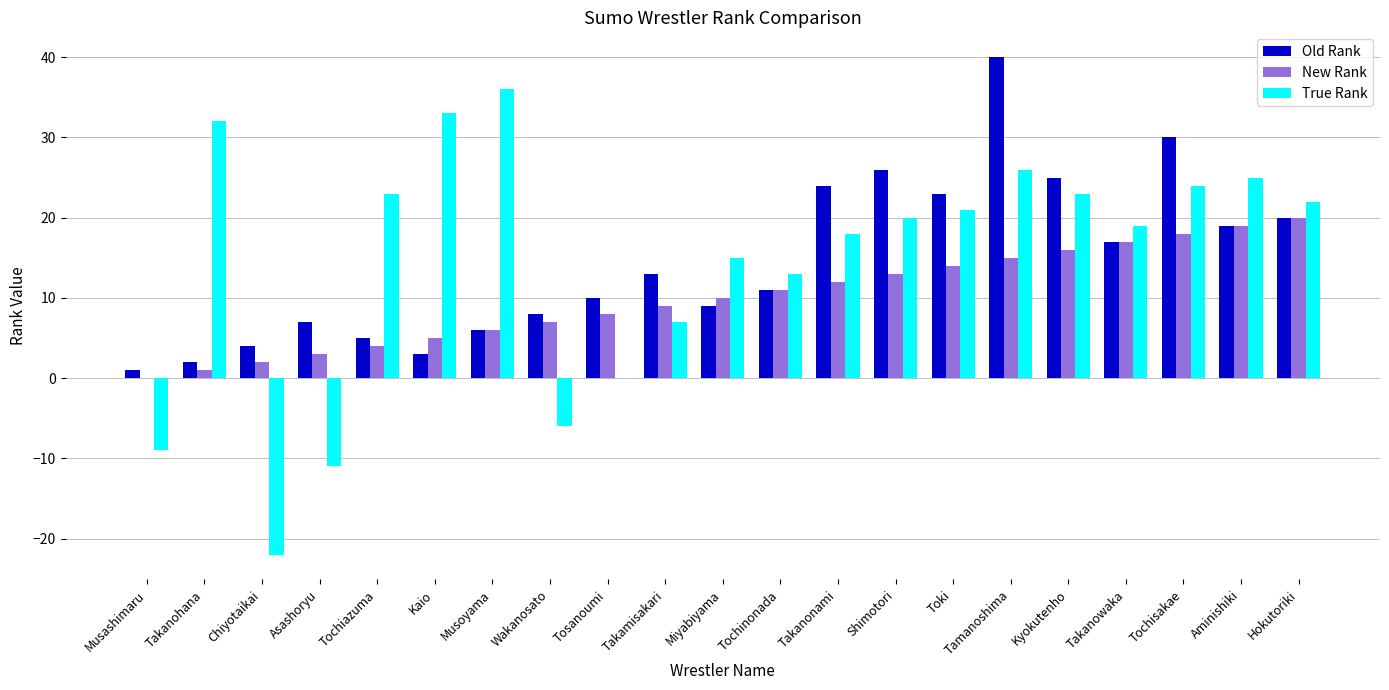

Reading right to left, transcribe all the data shown in this chart.

Old Rank: 20	19	30	17	25	40	23	26	24	11	9	13	10	8	6	3	5	7	4	2	1
New Rank: 20	19	18	17	16	15	14	13	12	11	10	9	8	7	6	5	4	3	2	1	0
True Rank: 22	25	24	19	23	26	21	20	18	13	15	7	0	-6	36	33	23	-11	-22	32	-9